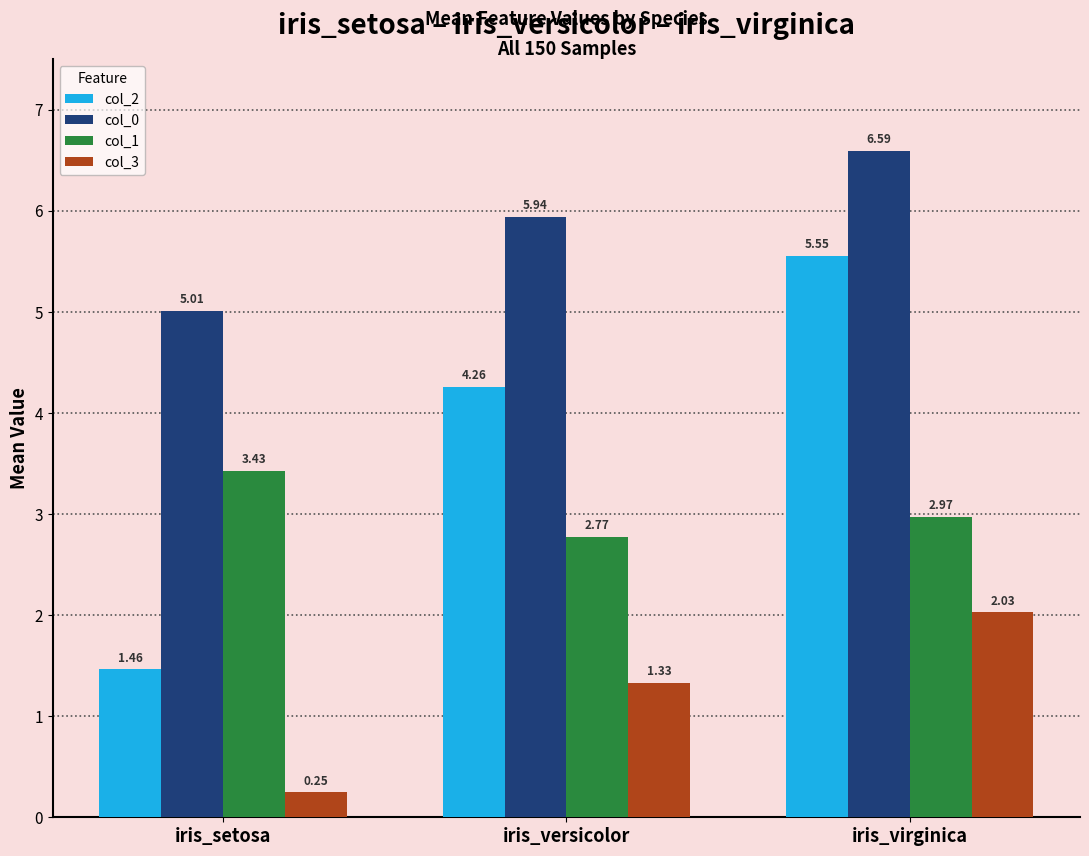

At how many categories does at least one series exceed 1?

3